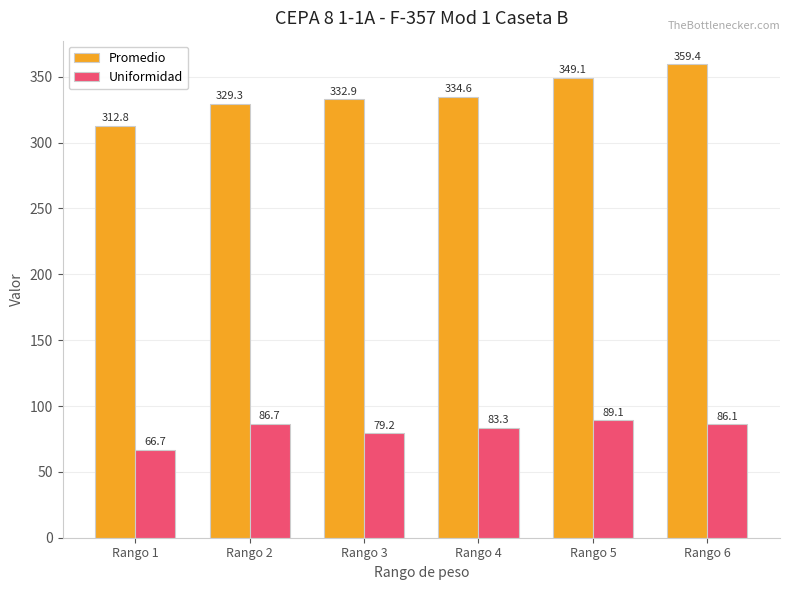

At how many categories does at least one series exceed 281?

6